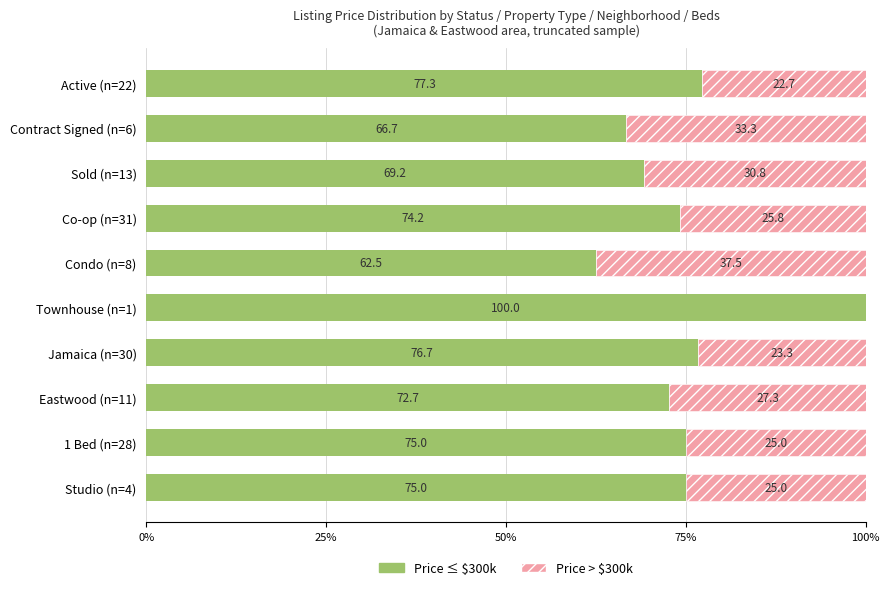

True or false: Price ≤ $300k has a value of 48.0 at 1 Bed (n=28).

False